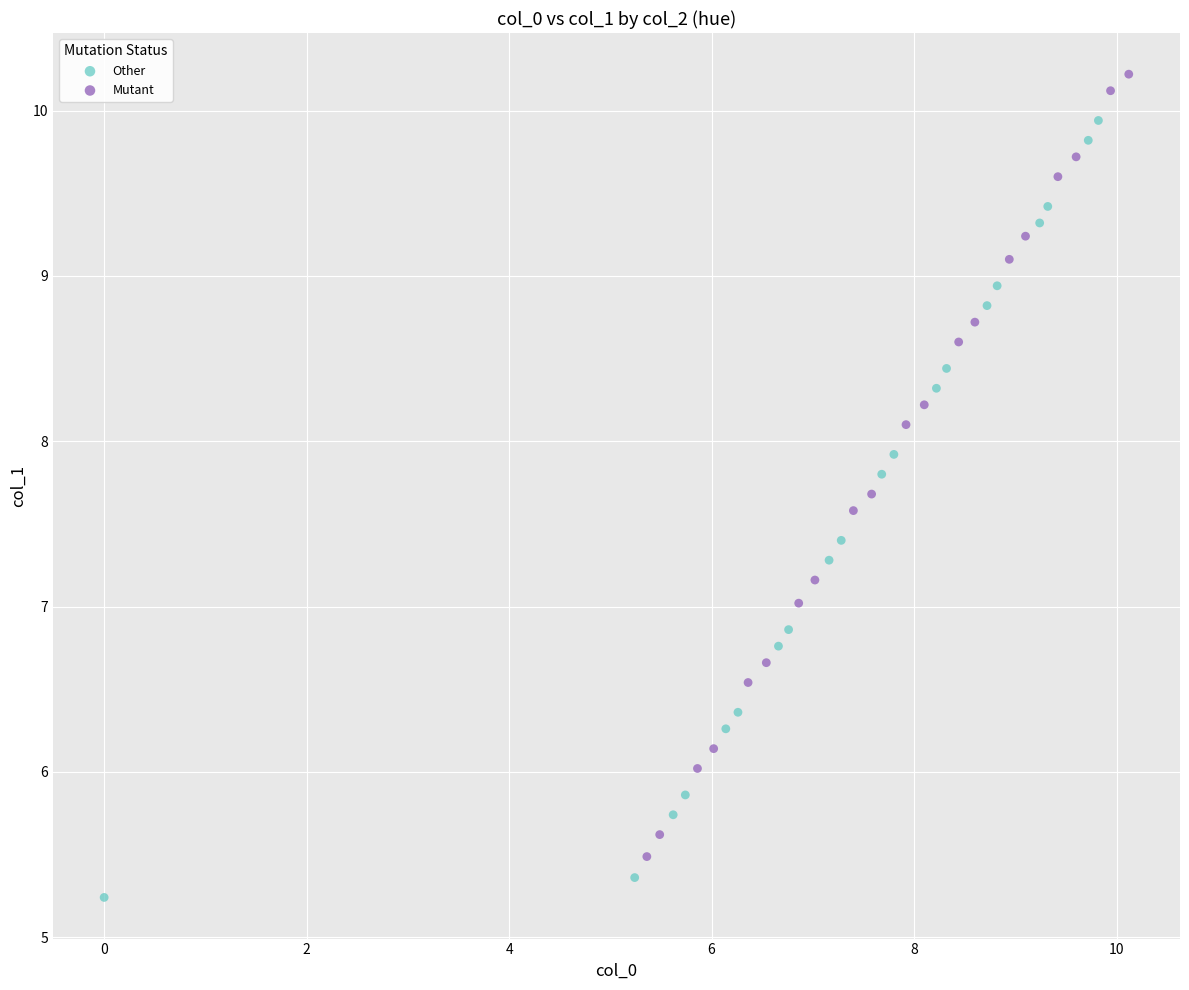

Which series reaches the minimum Y coordinate?

Other